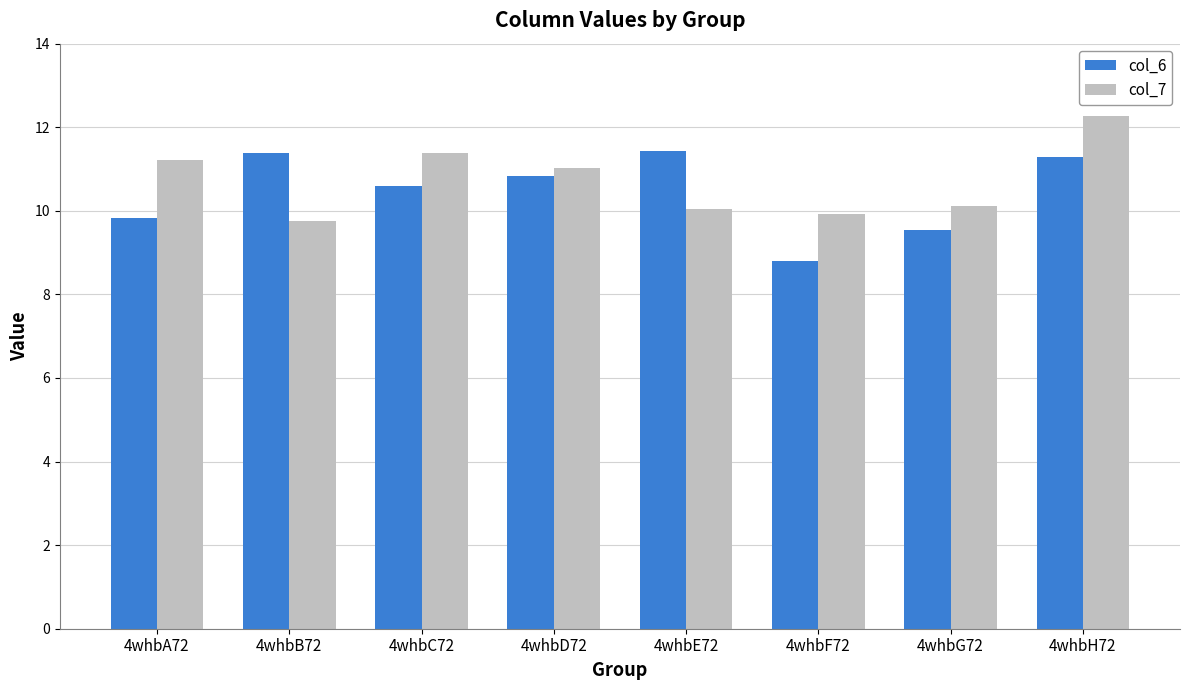

Reading left to right, extract all data points from this chart.

col_6: 9.8	11.4	10.6	10.8	11.4	8.8	9.5	11.3
col_7: 11.2	9.8	11.4	11.0	10.0	9.9	10.1	12.3